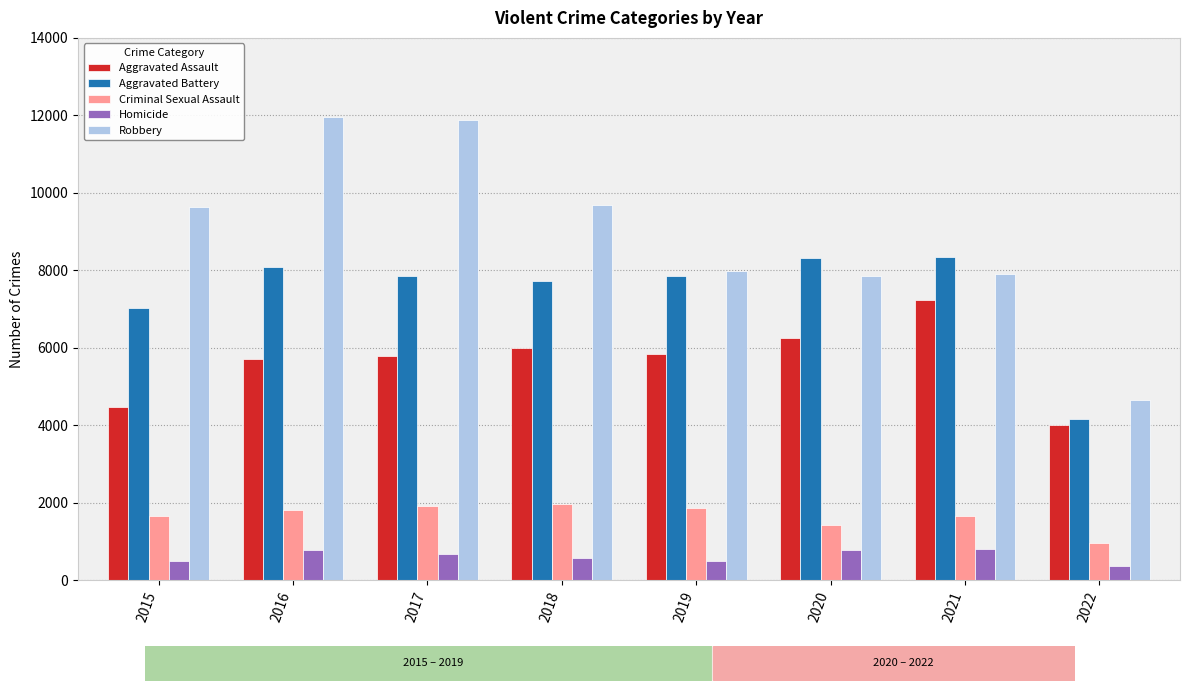

The Criminal Sexual Assault series shows 1860 at 2019. True or false?

True